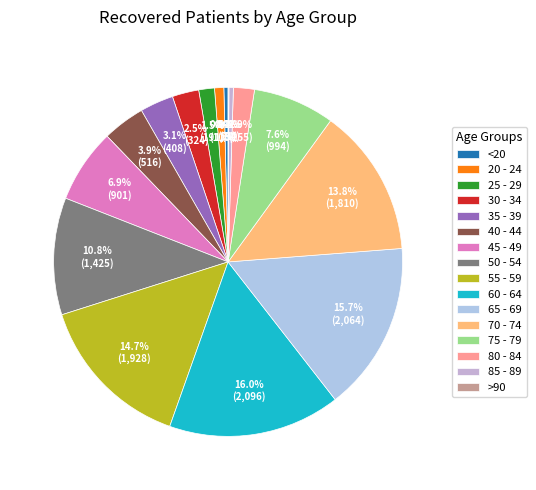

Approximately how many times larger is the value at 50 - 54 compared to 35 - 39?

3.5